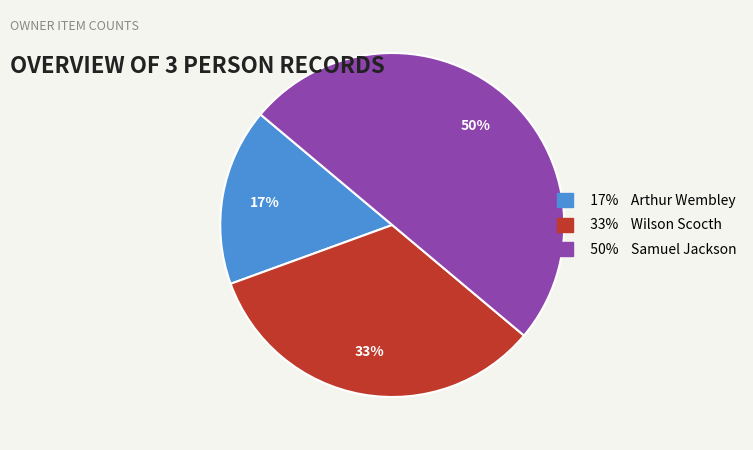

To the nearest percent, what is the average slice percentage?

33%